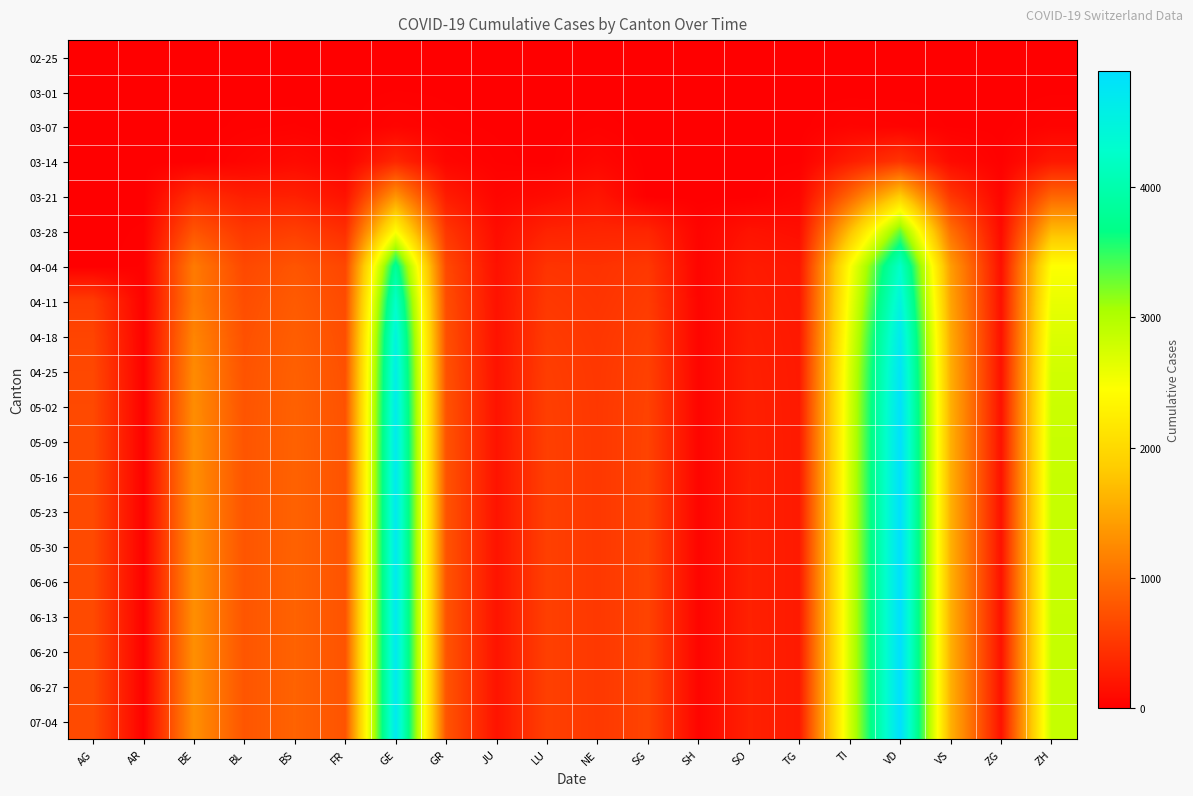

At which category does the chart reach its minimum across all series?

AG